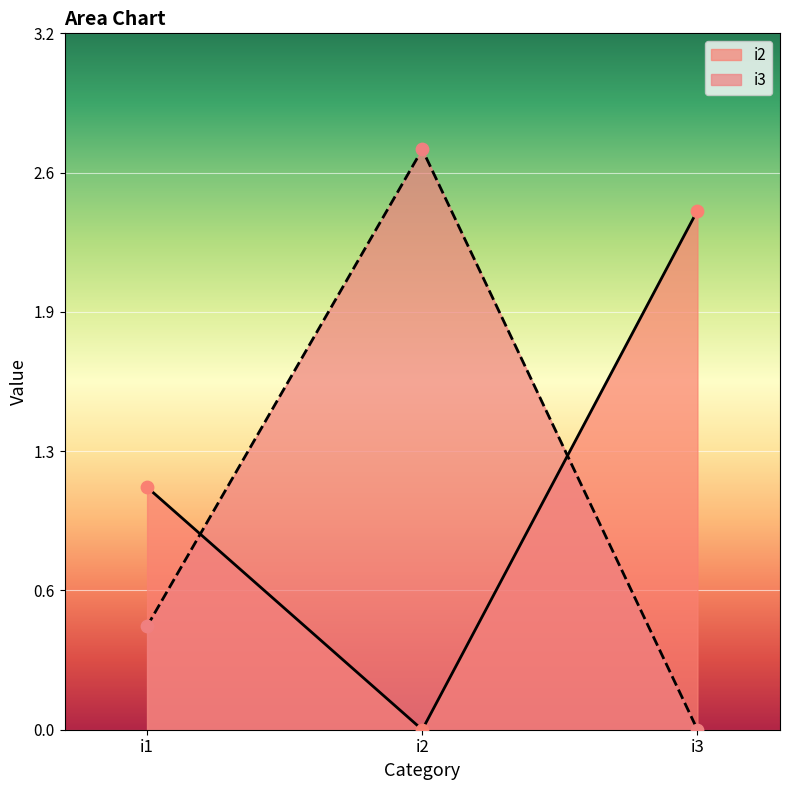

What are all the series names shown in the legend?

i2, i3